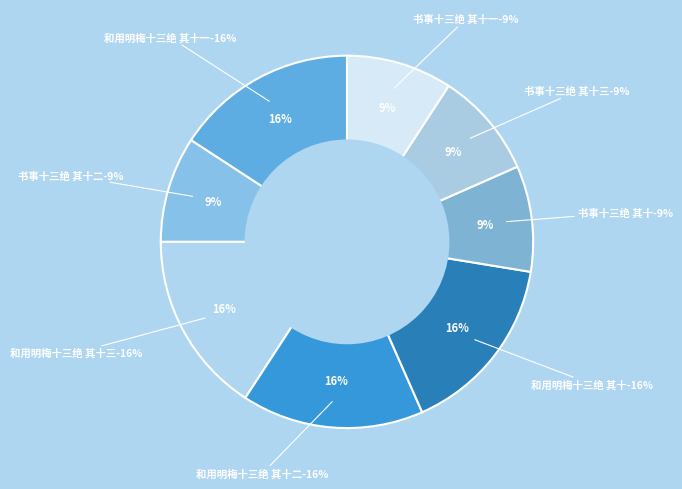

What is the largest slice in the pie chart?

和用明梅十三绝 其十三